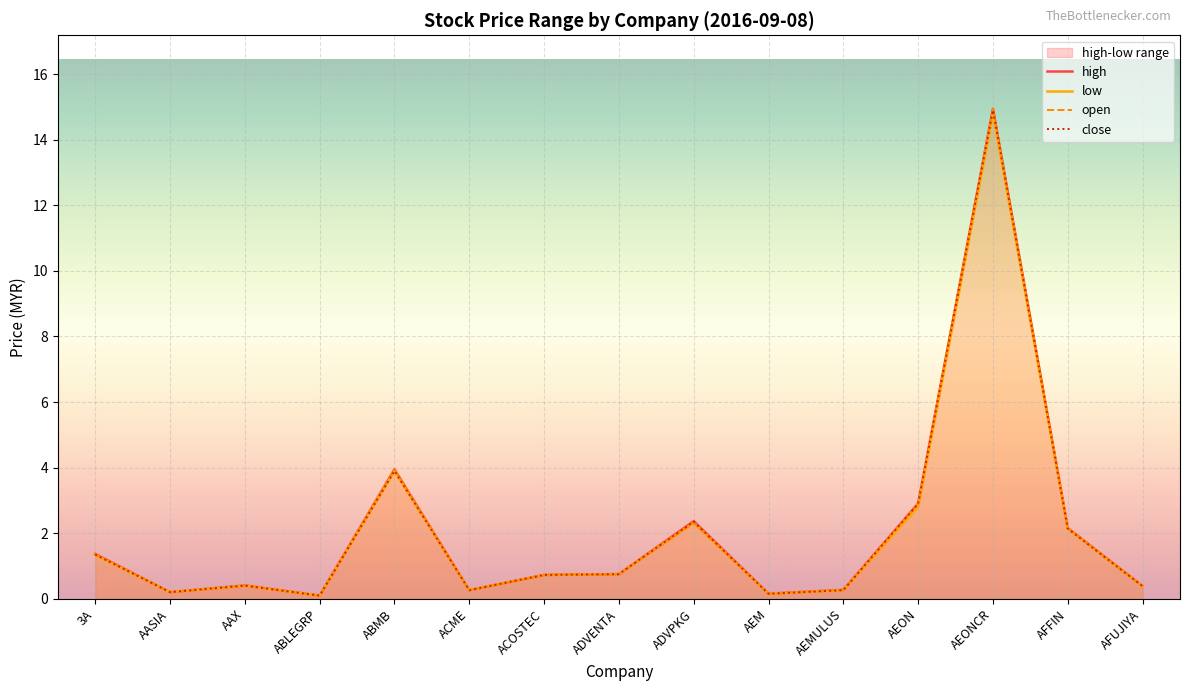

How many lines are shown in the chart?

4